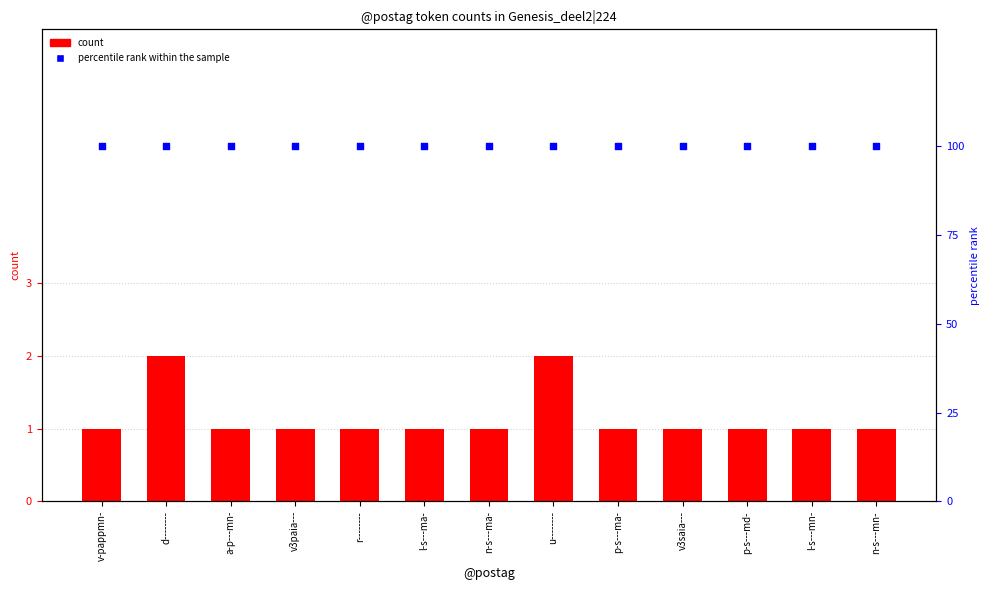

At how many categories does at least one series exceed 74?

13